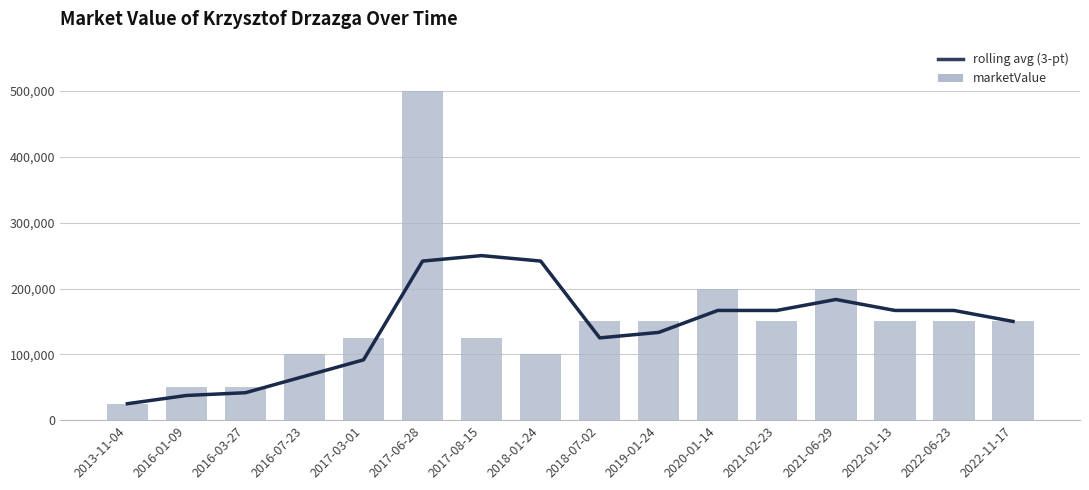

At which category is the sum across all series the highest?

2017-06-28